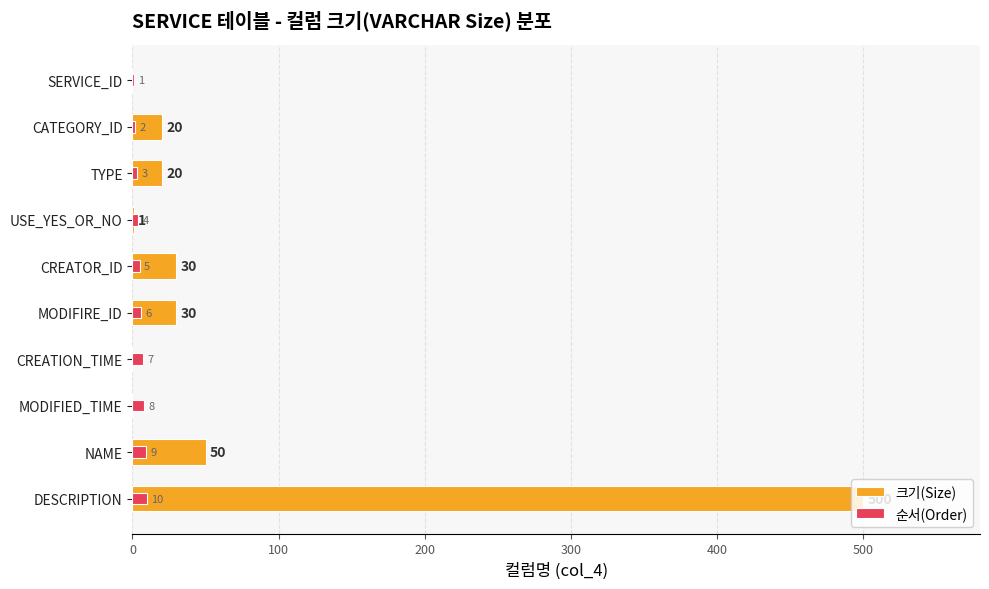

What is the difference between the 순서(Order) values at TYPE and SERVICE_ID?

2